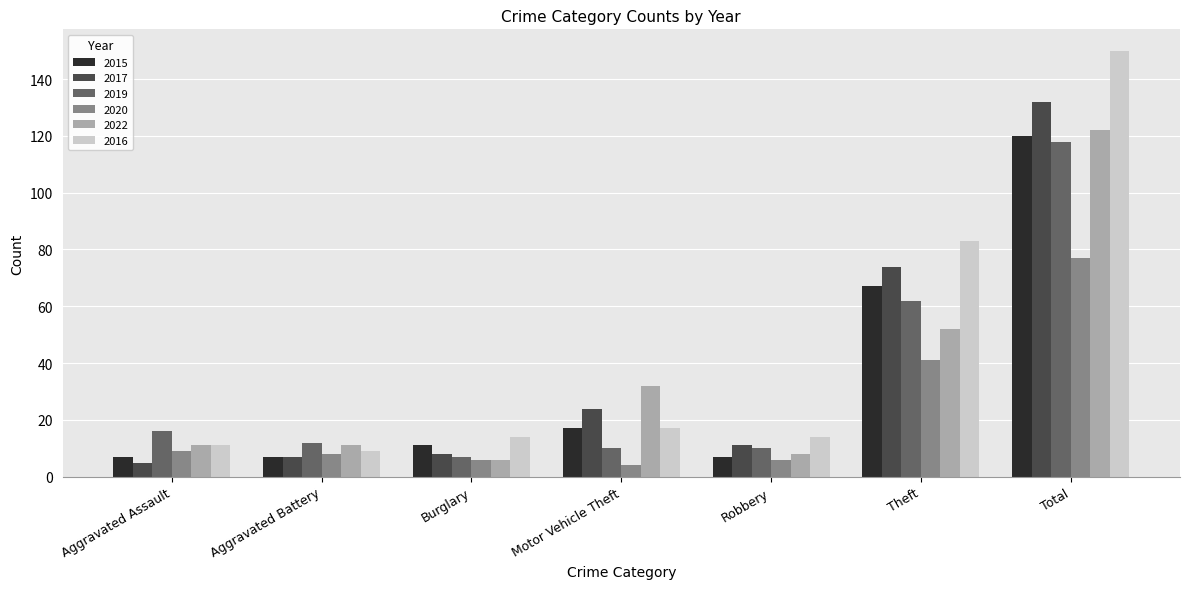

Which series has the largest range (max minus min)?

2016